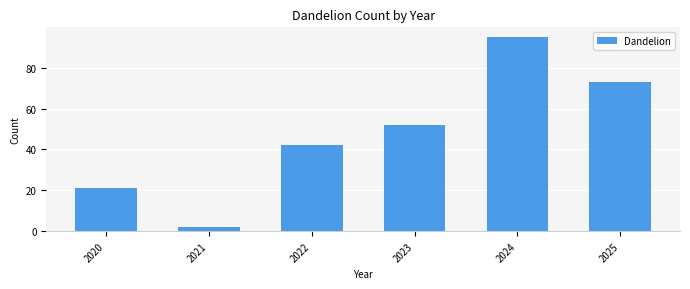

Is it true that the value at 2020 is 30?

False